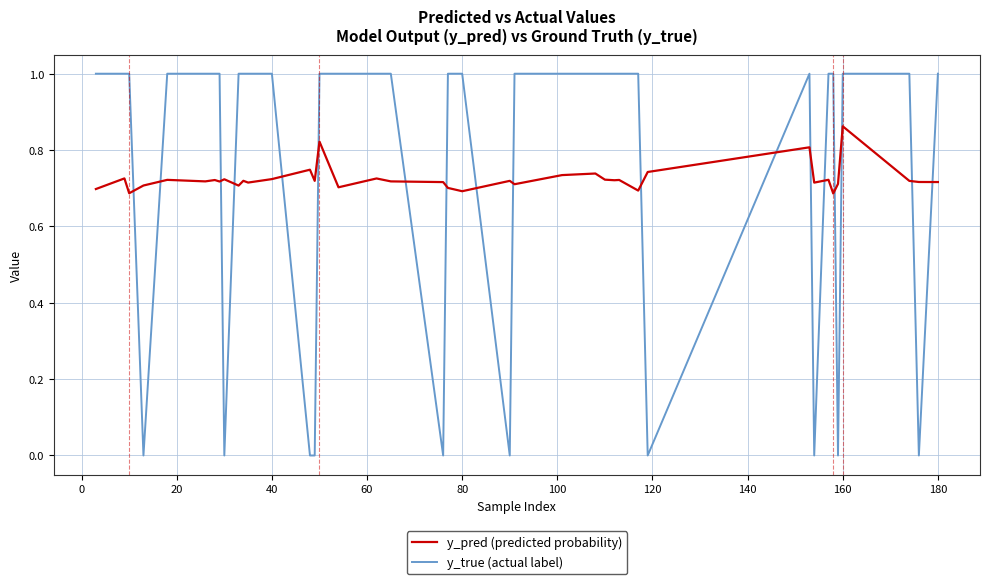

Which series has the widest spread of values?

y_true (actual label)